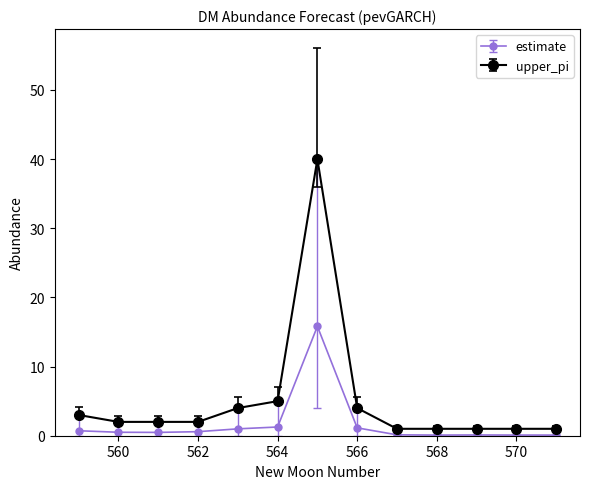

Which series has the largest total across all categories?

upper_pi